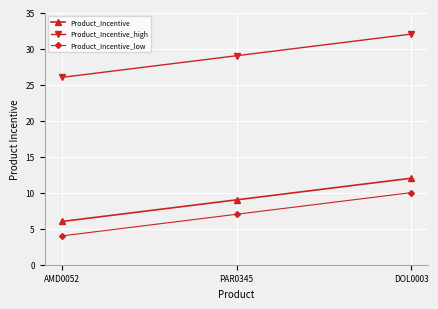

Where is Product_Incentive_low nearest to the value 7?

PAR0345